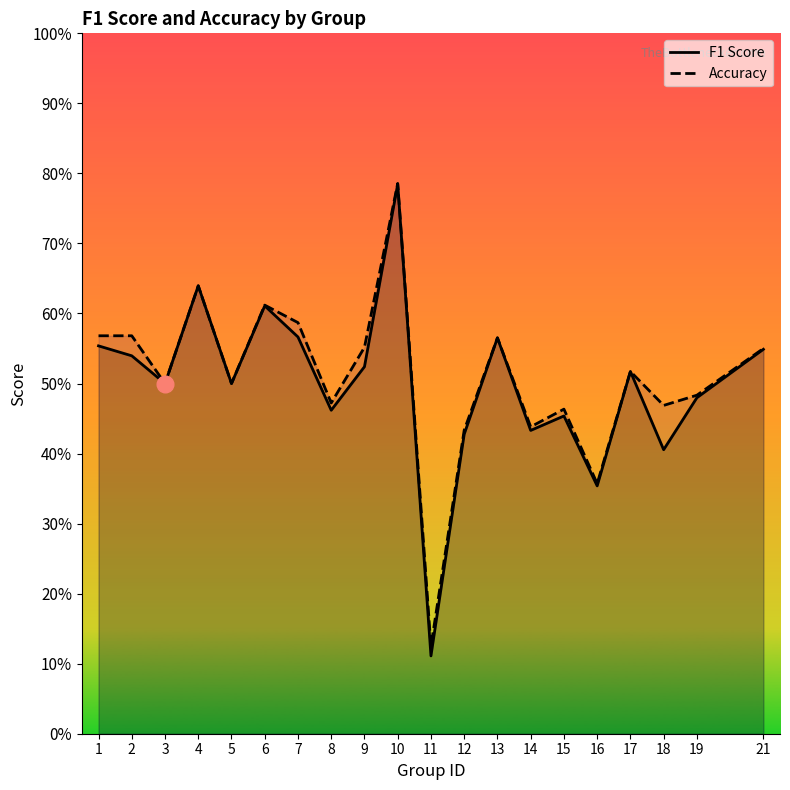

Which series changed the most between 11 and 21?

f1